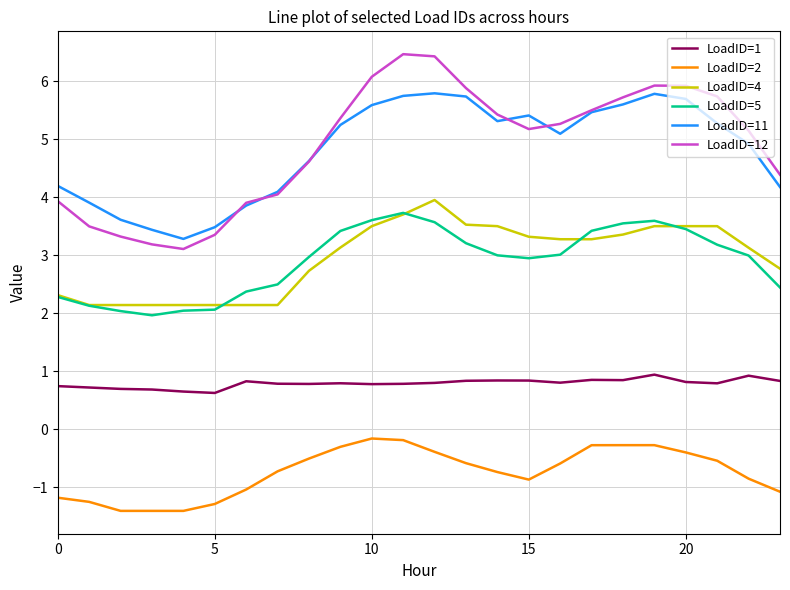

What is the lowest value of the LoadID=4 series?

2.1